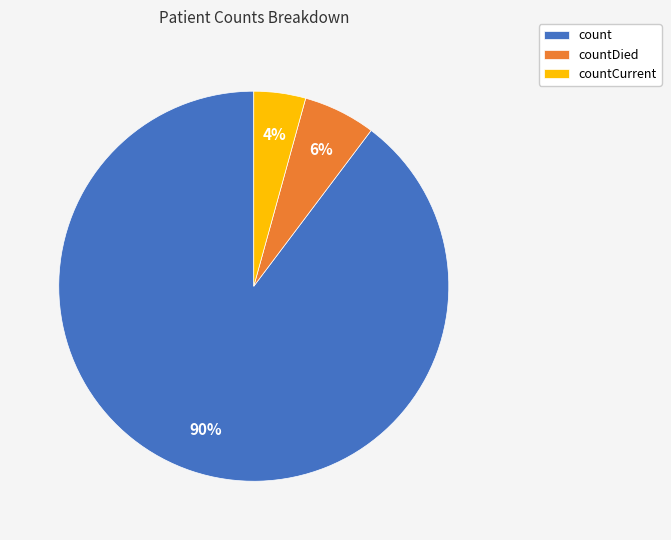

To the nearest percent, what is the average slice percentage?

33%